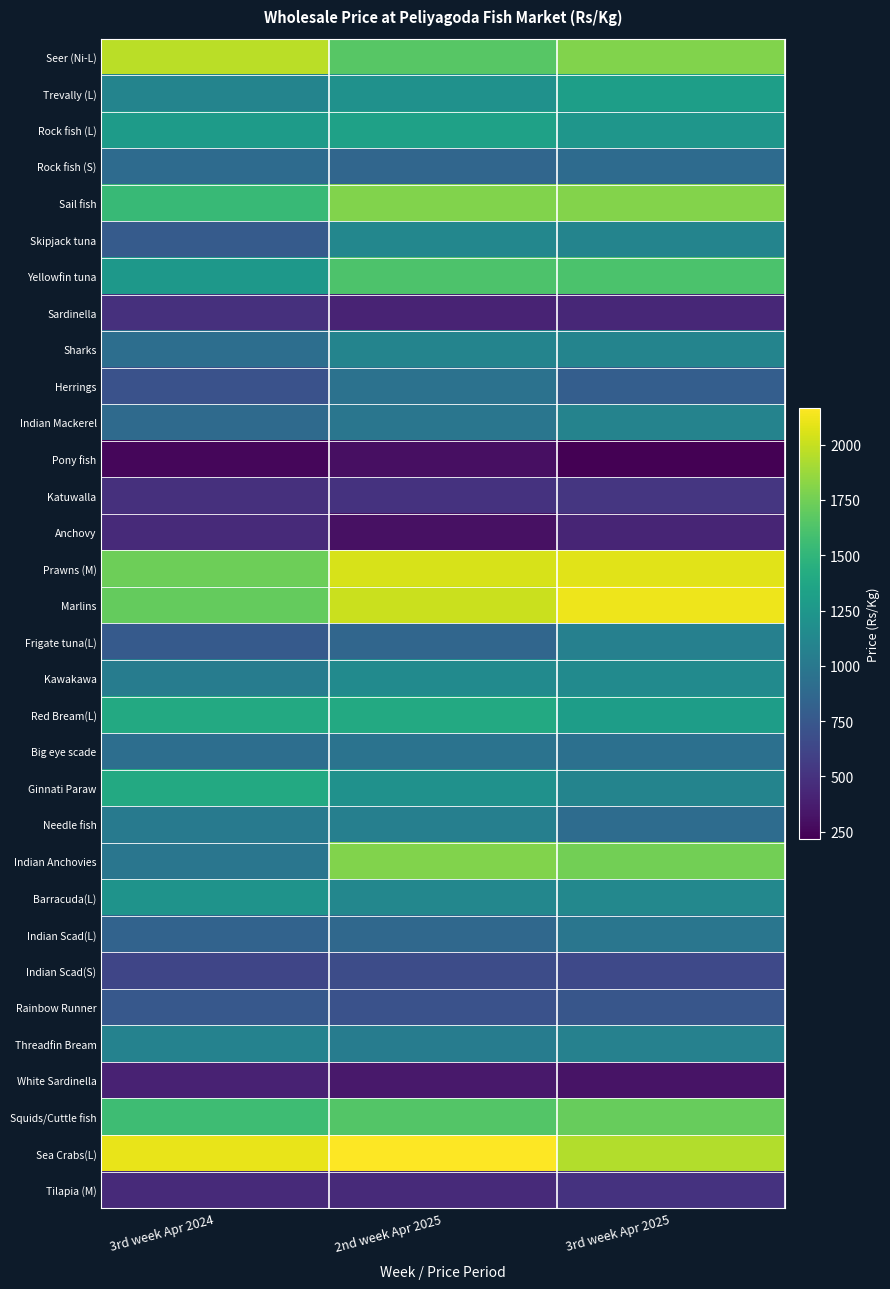

What is the greatest value displayed?

2166.7